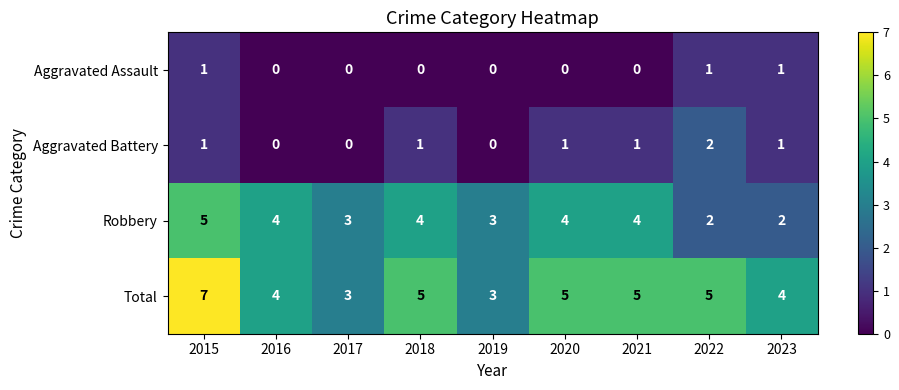

Which series has the widest spread of values?

Total